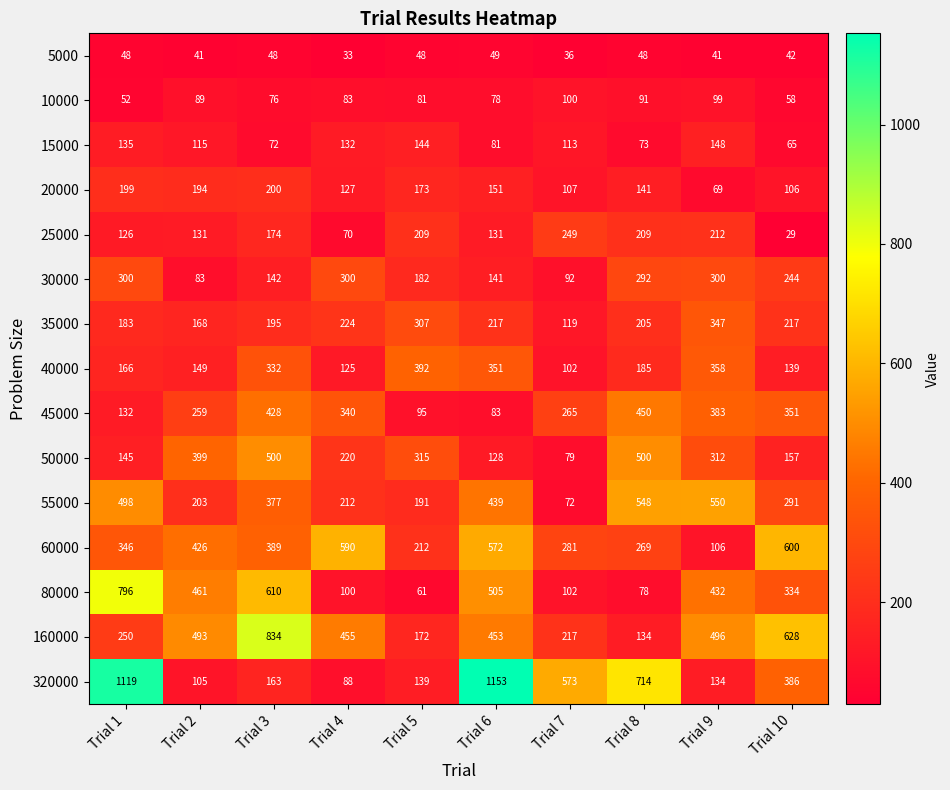

How many series are shown in this chart?

15